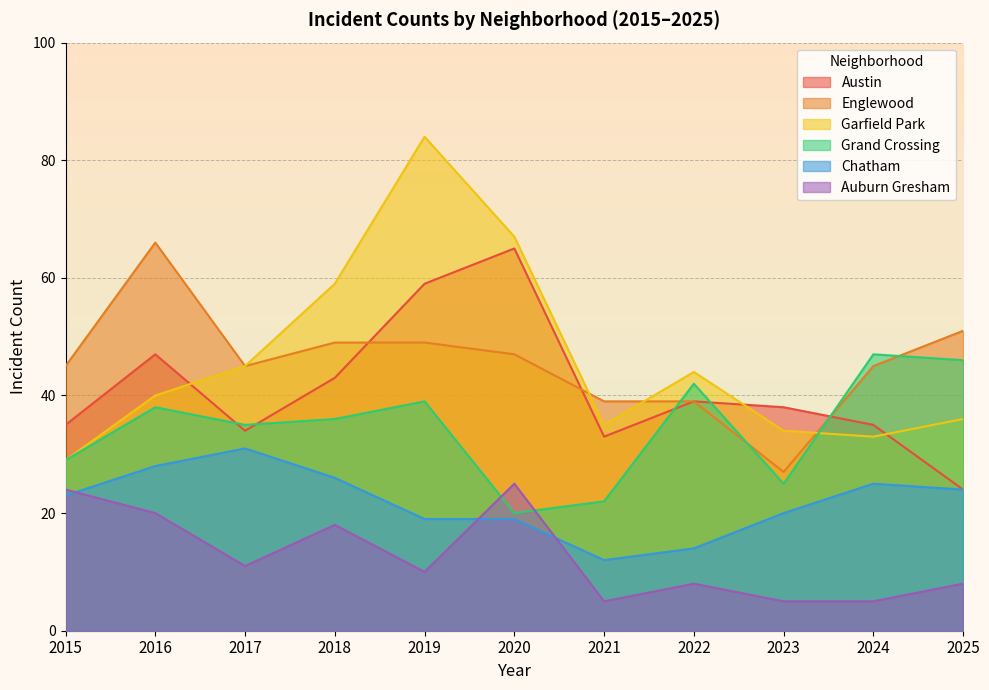

Is the value of Garfield Park at 2015 greater than the value of Englewood at 2022?

No